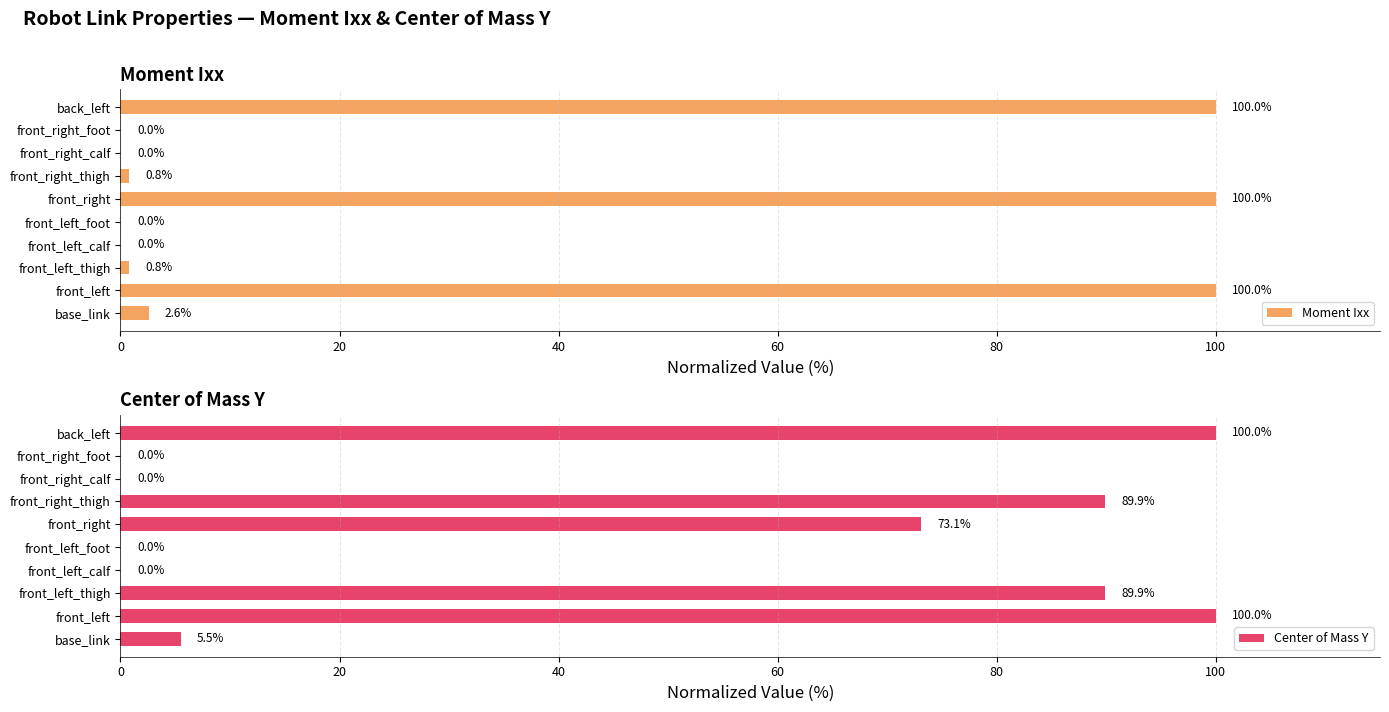

What is the highest value of the Moment Ixx series?

100.0